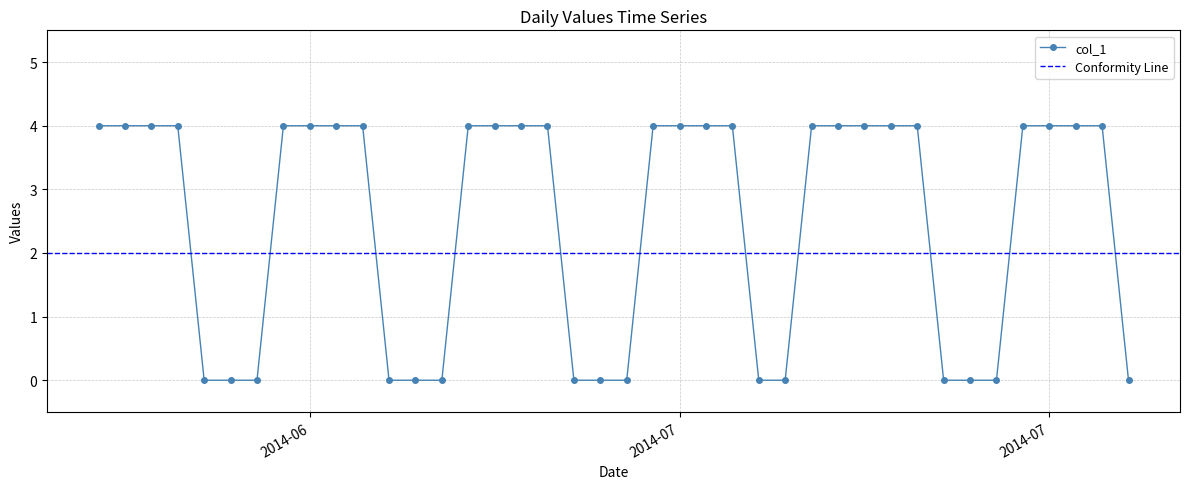

The chart shows a value of 2 at 2014-07-15. True or false?

False